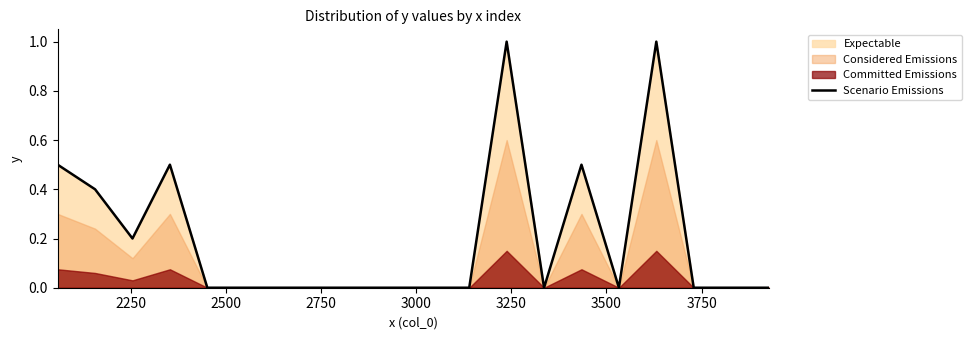

What is the greatest value displayed?

1.0